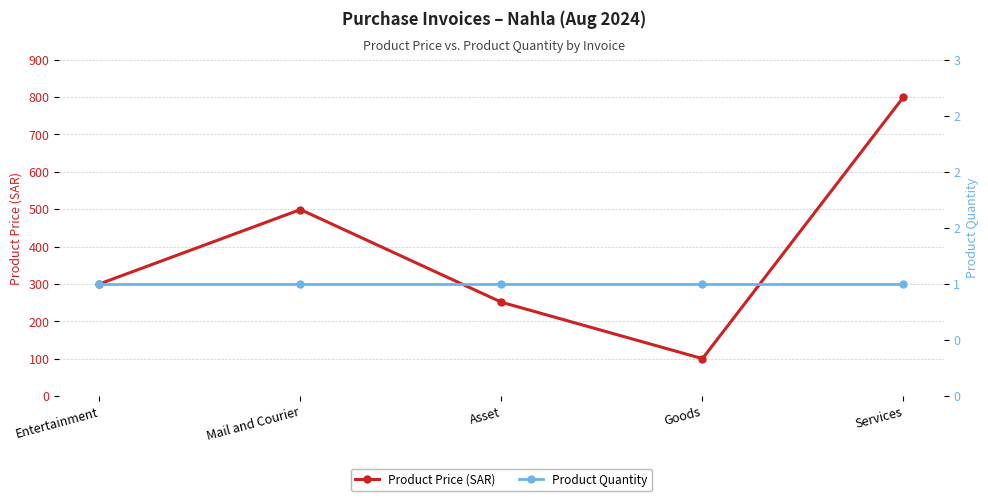

What is the total value across all series at Entertainment?

301.0